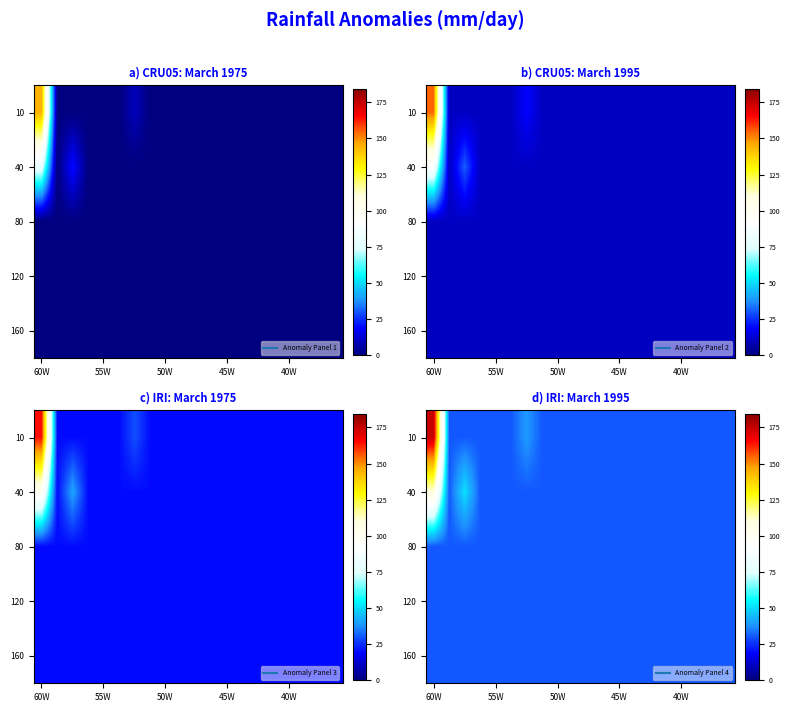

What is the total value across all series at 10?

150.0